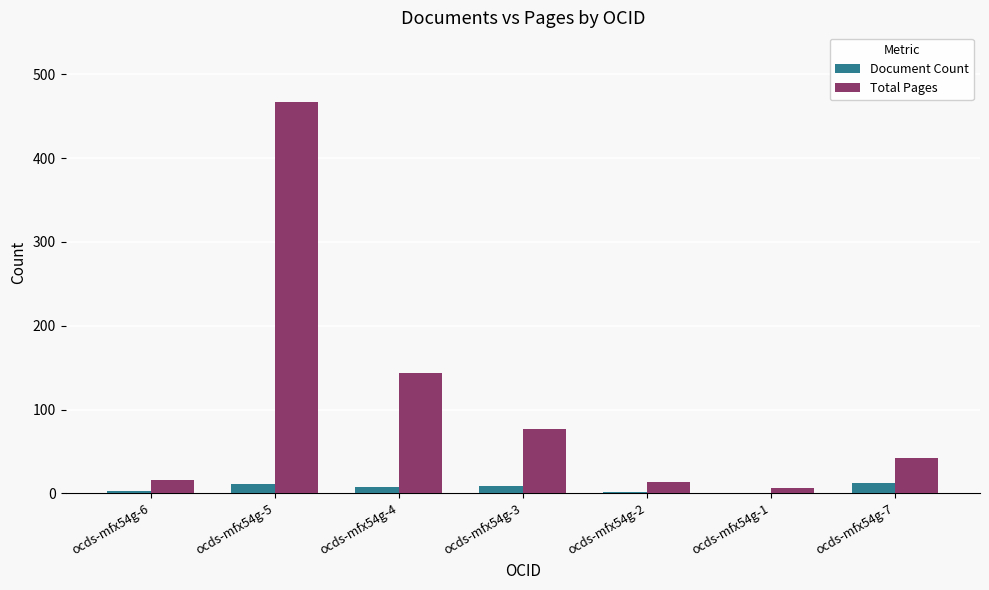

Where does the Total Pages series first go above 42?

ocds-mfx54g-5